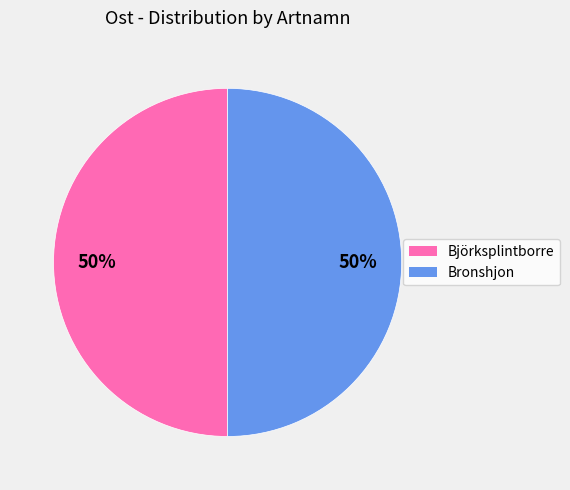

To the nearest percent, what is the average slice percentage?

50%